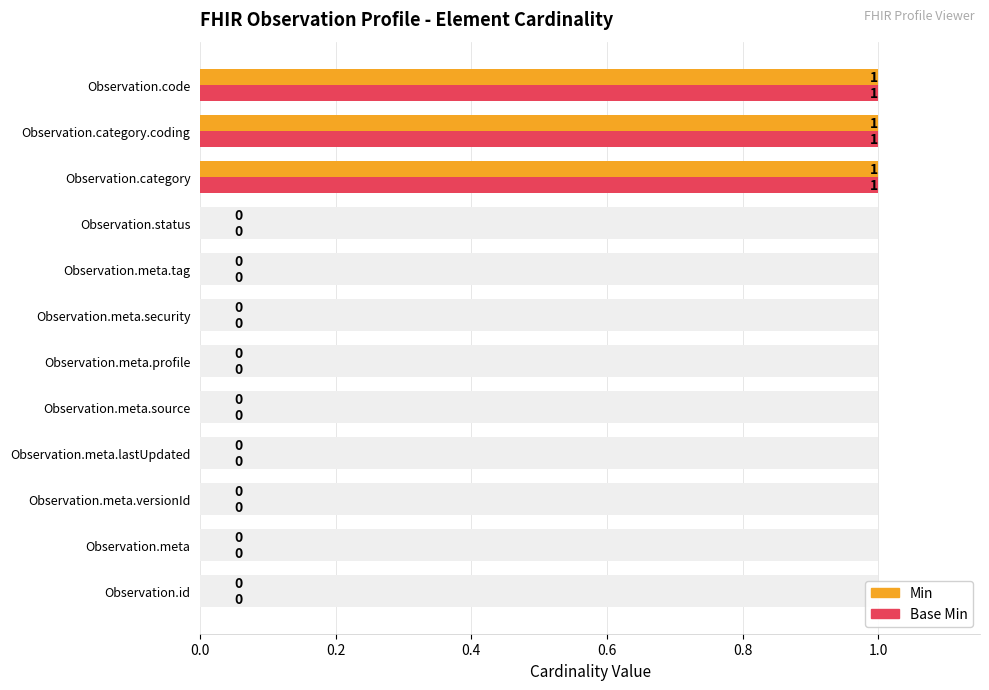

What is the total value across all series at Observation.category?

2